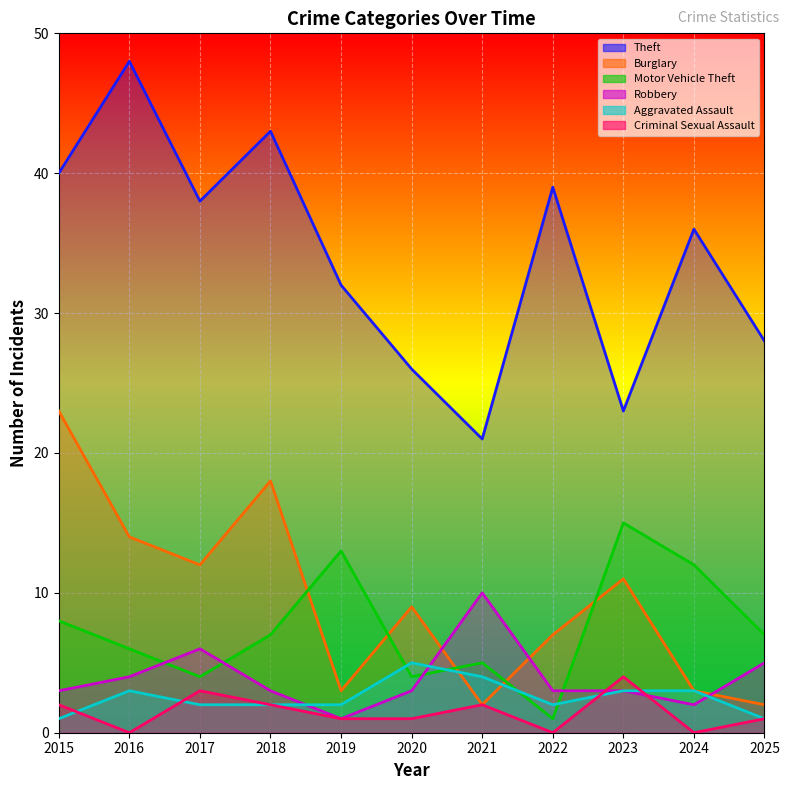

True or false: Robbery has a value of 5 at 2025.

True